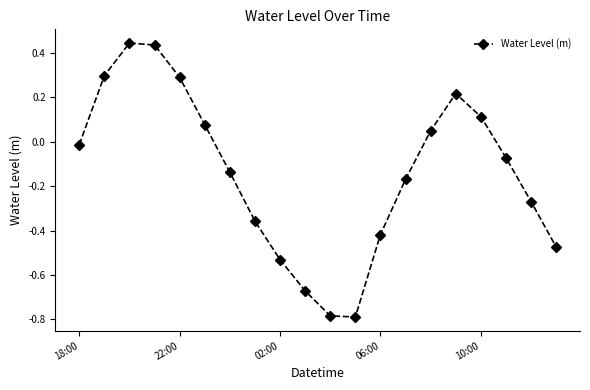

What is the sum of all values?

-2.8